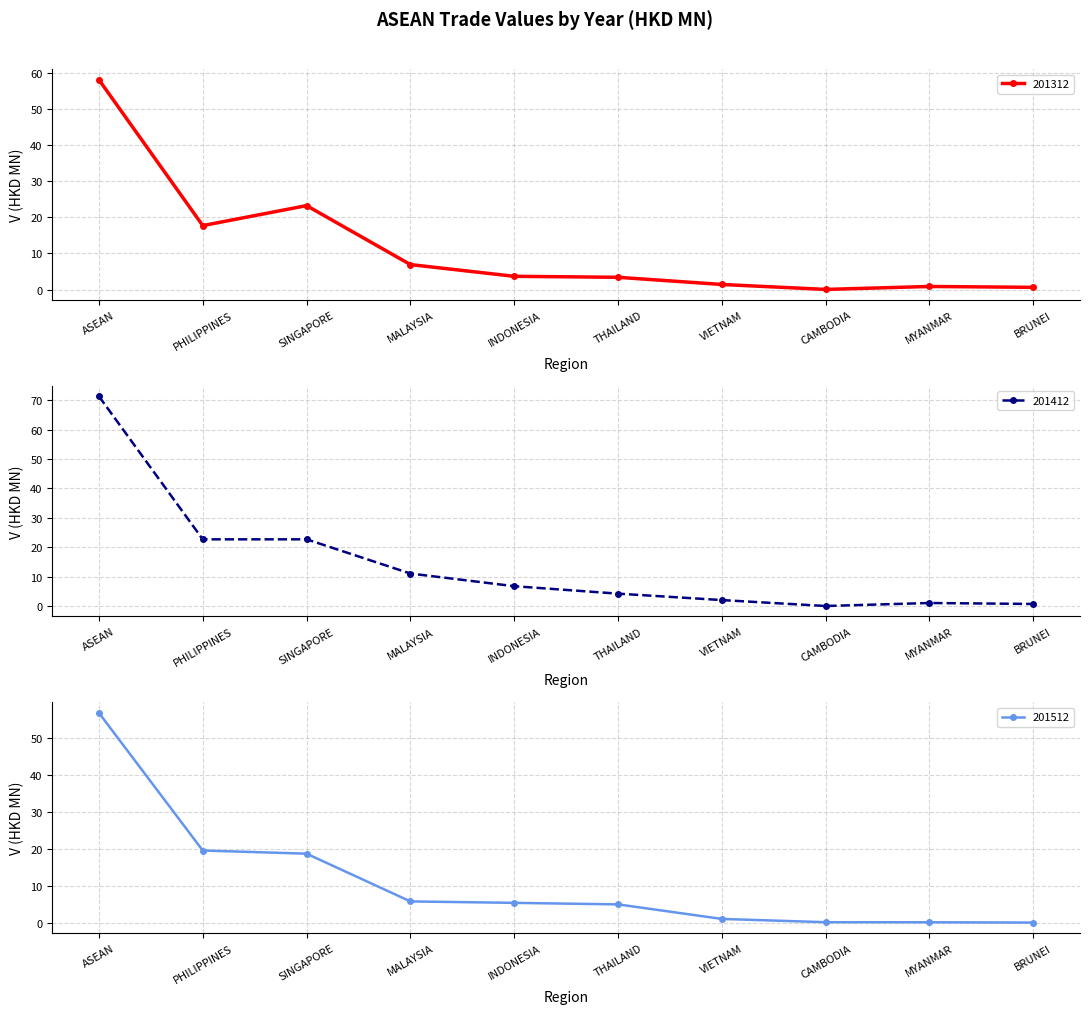

At how many categories does at least one series exceed 57?

1